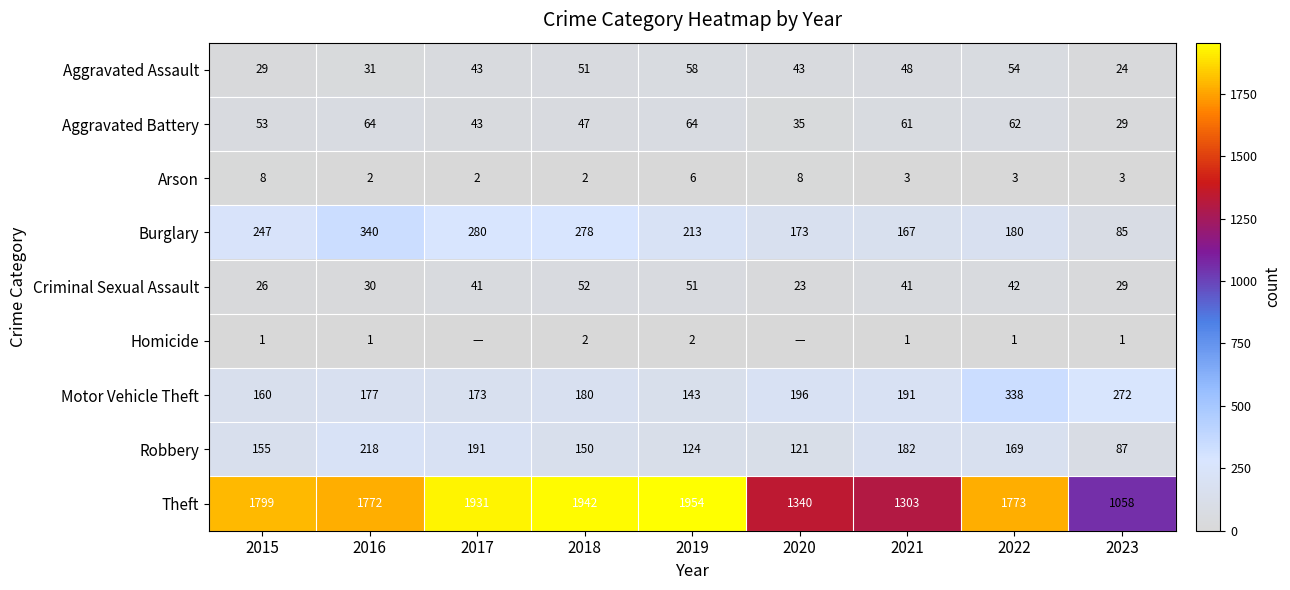

Is the value of Theft at 2023 greater than the value of Burglary at 2016?

Yes